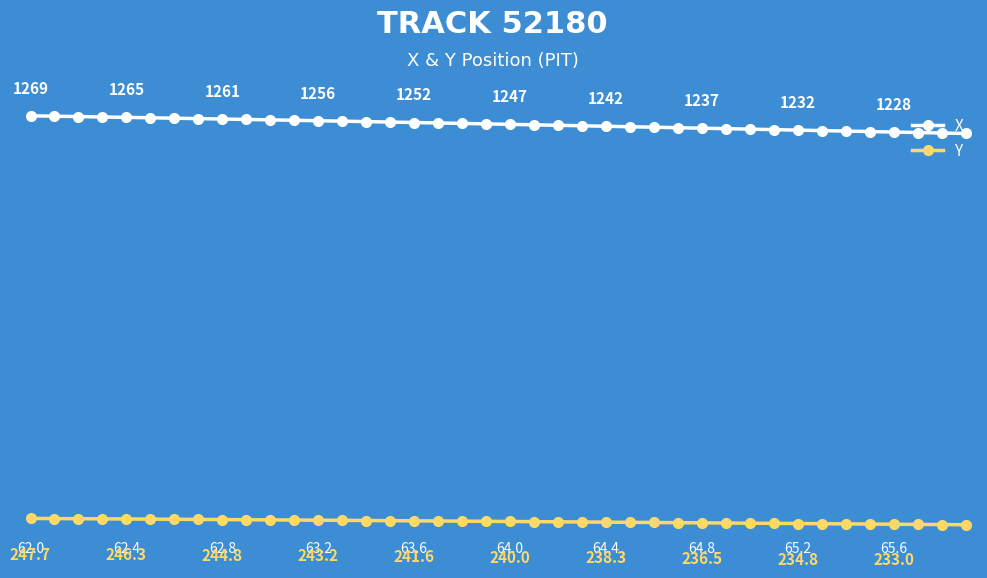

Rank the series by their average value, from highest to lowest.

X, Y